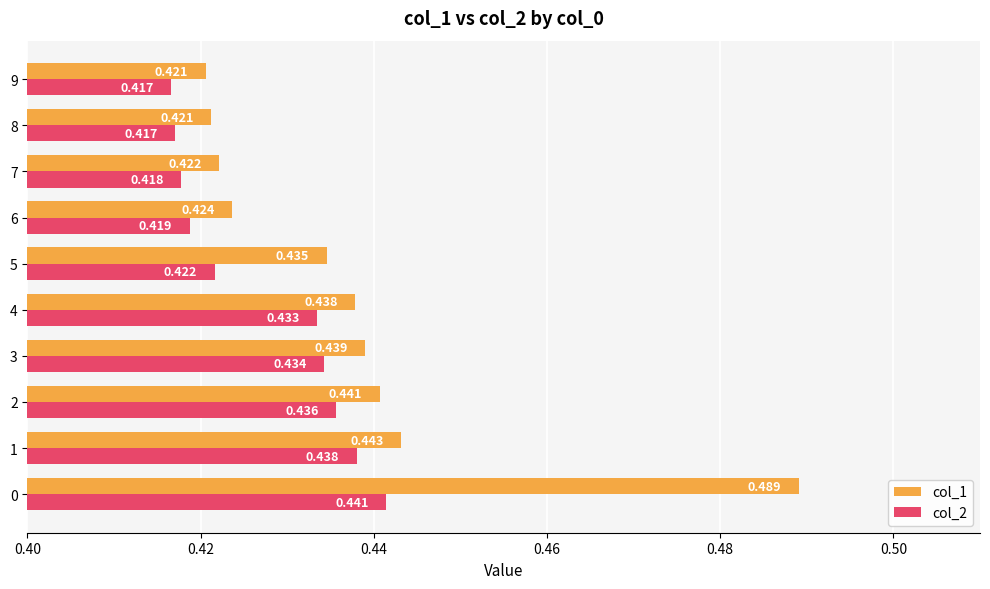

Which series has the largest range (max minus min)?

col_1